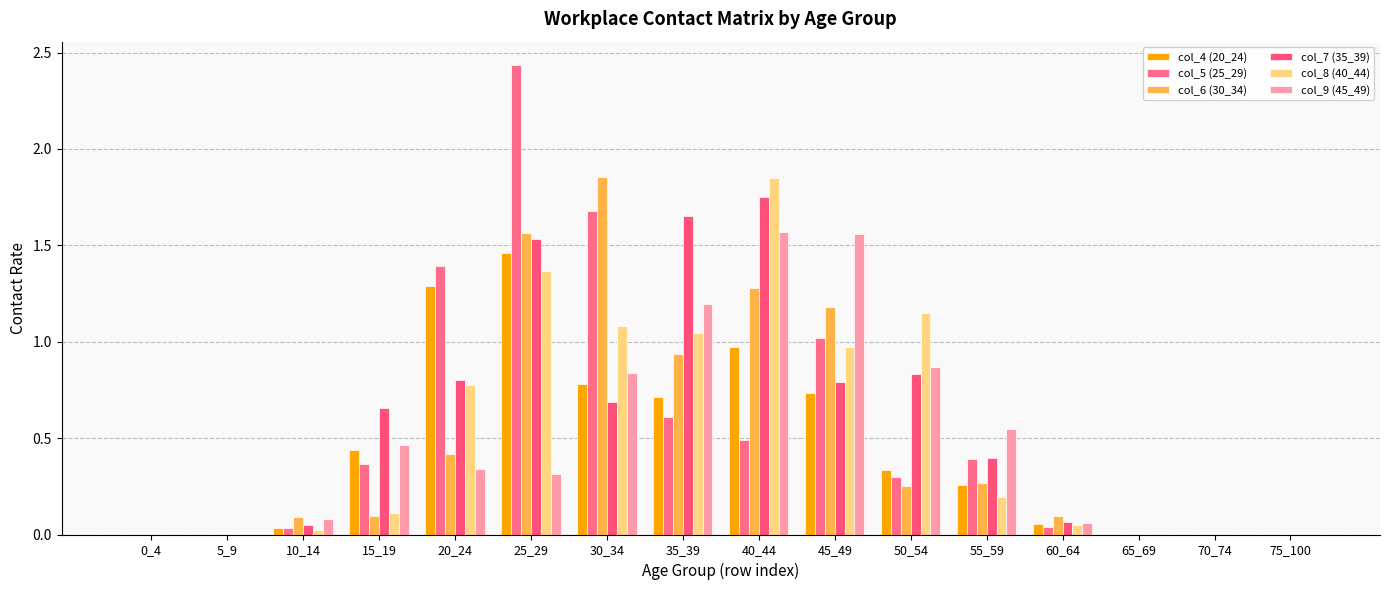

At how many categories does at least one series exceed 1?

7